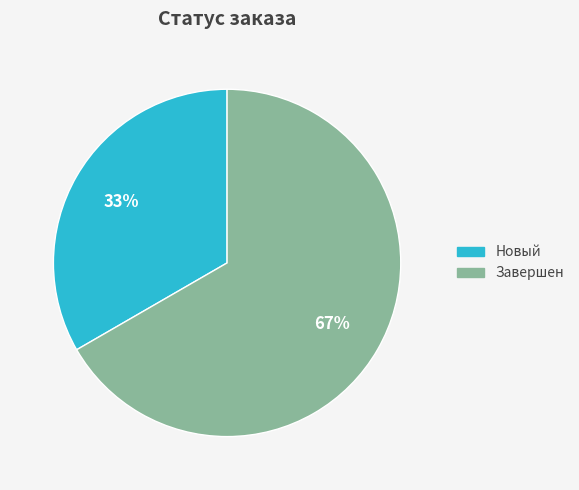

What percentage is the Новый slice, to the nearest percent?

33%